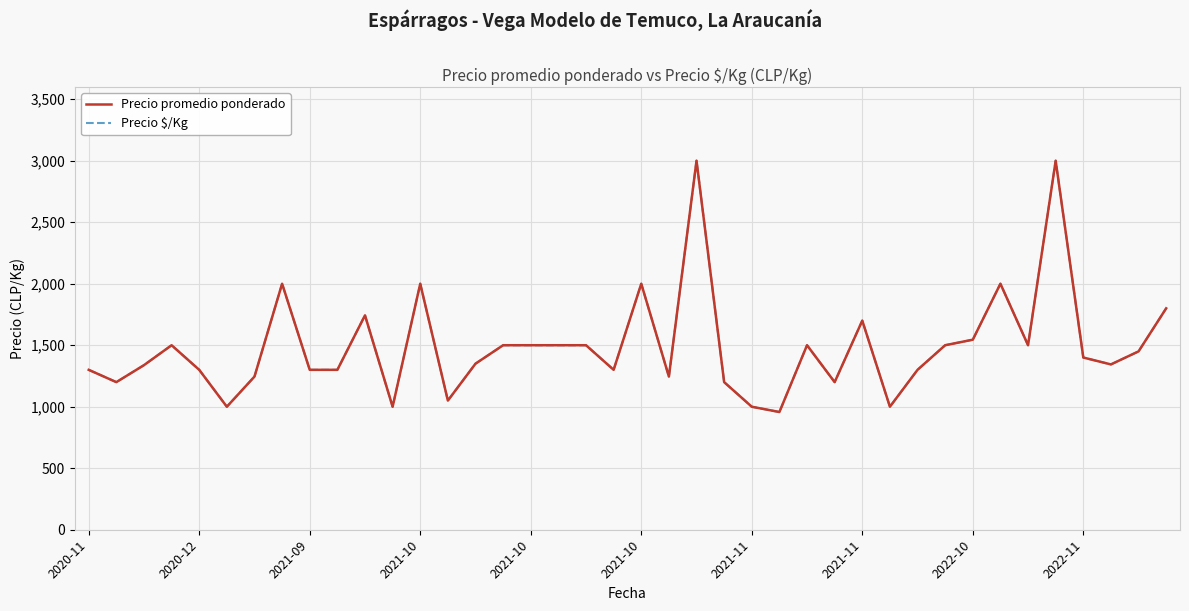

List the series in order of their peak value, lowest first.

Precio promedio ponderado, Precio $/Kg